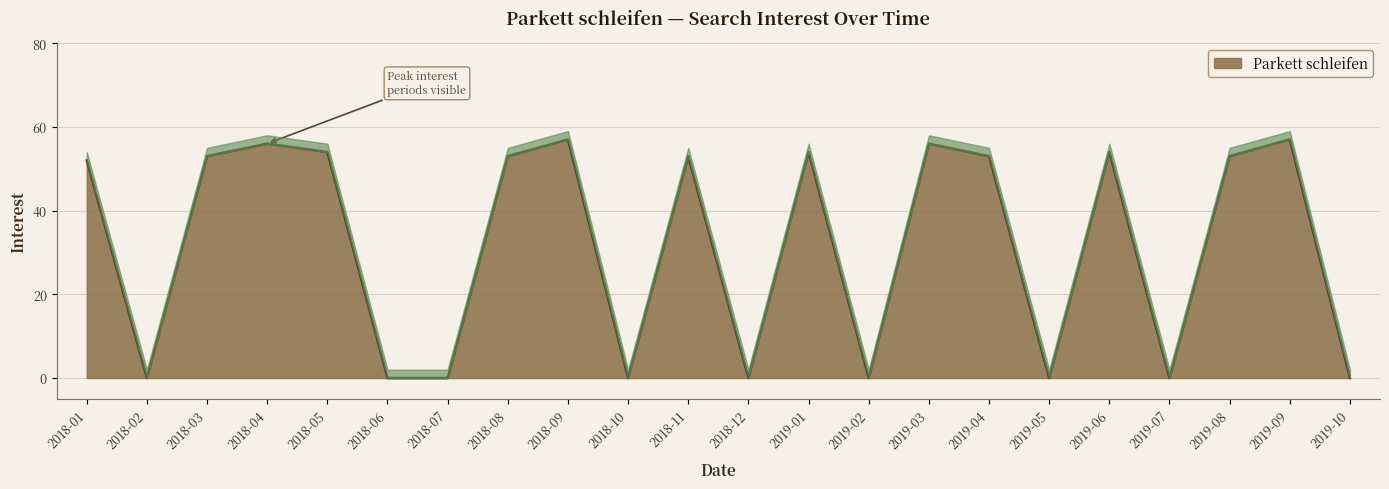

Where is the data nearest to the value 28?

2018-01